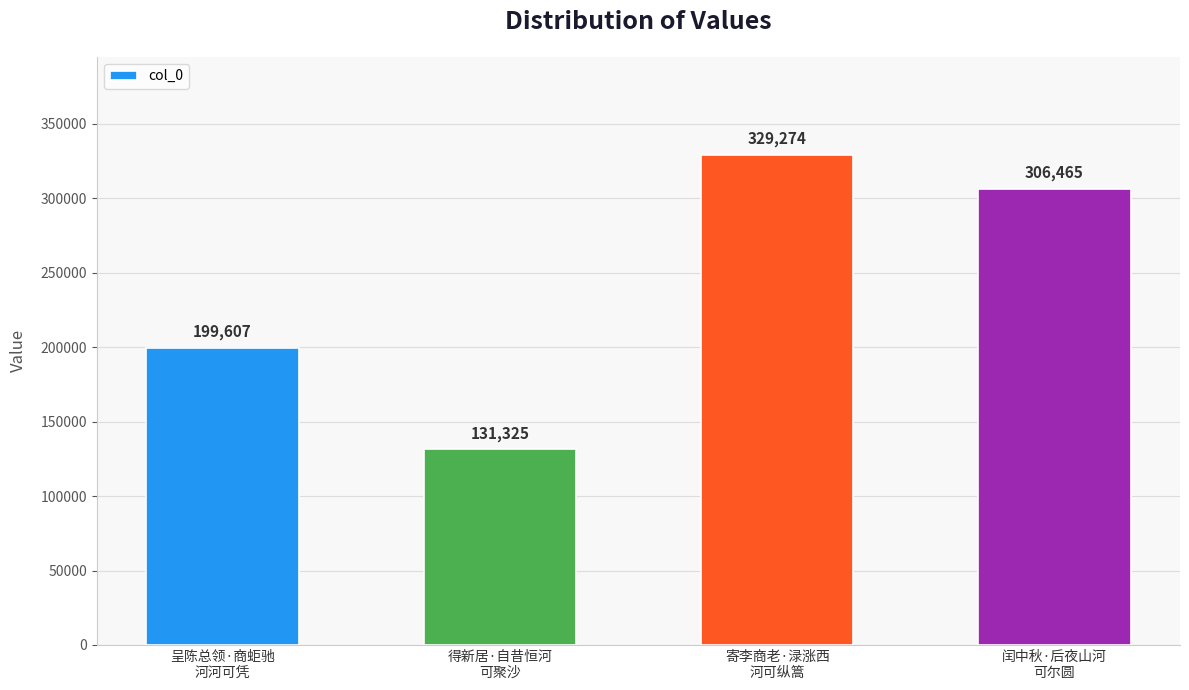

Where is the data nearest to the value 230299?

呈陈总领·商蚷驰
河河可凭